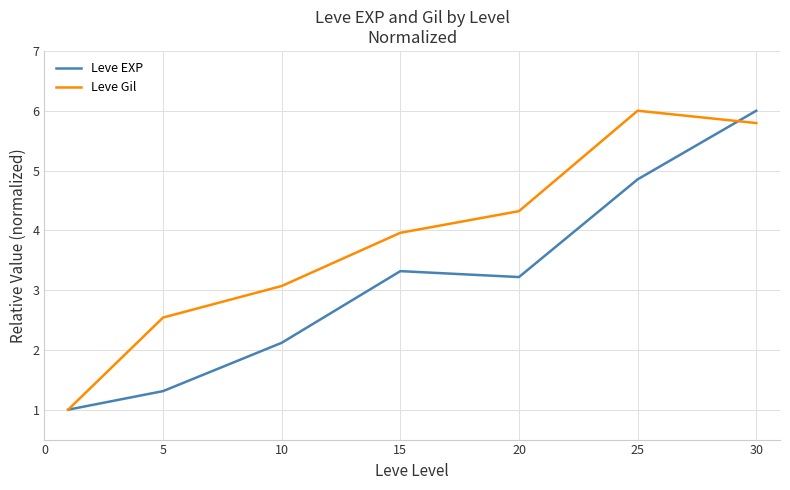

Rank the series by their average value, from highest to lowest.

Leve Gil, Leve EXP